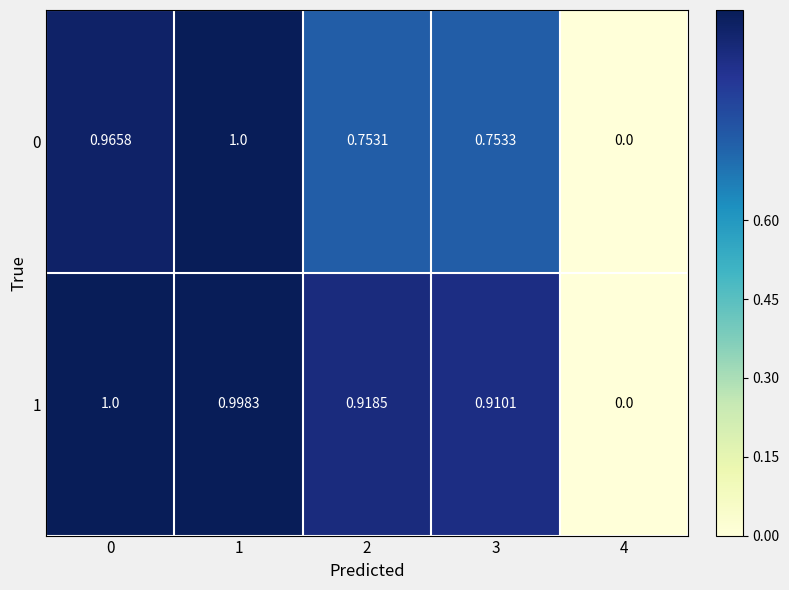

Is the value of 0 at 1 greater than the value of 1 at 3?

Yes